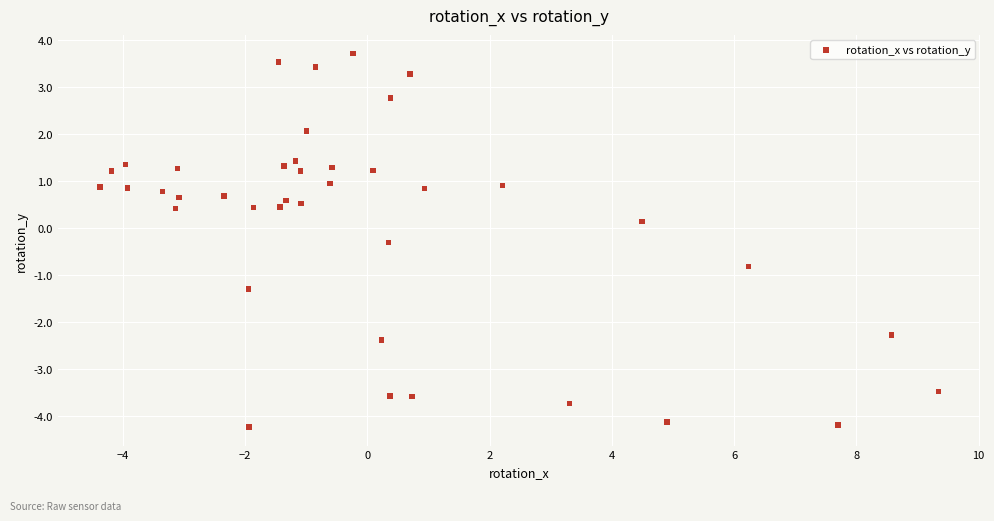

What is the range of Y values (max minus min)?

7.9